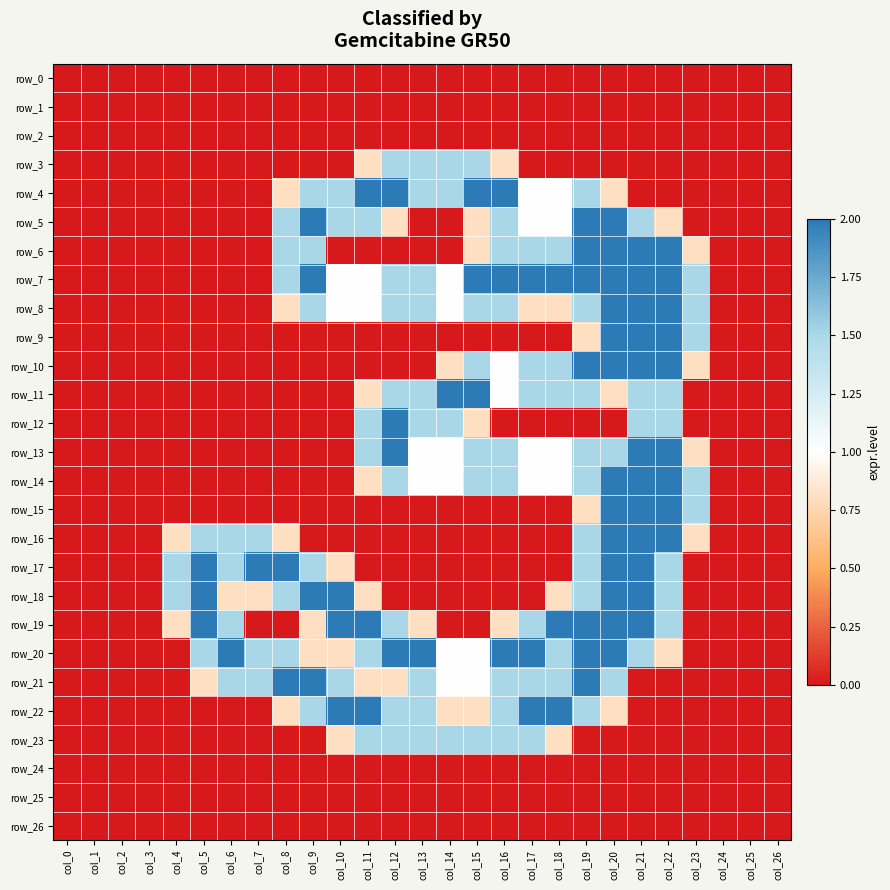

What is the difference between the second highest and minimum values in the row_22 series?

2.0